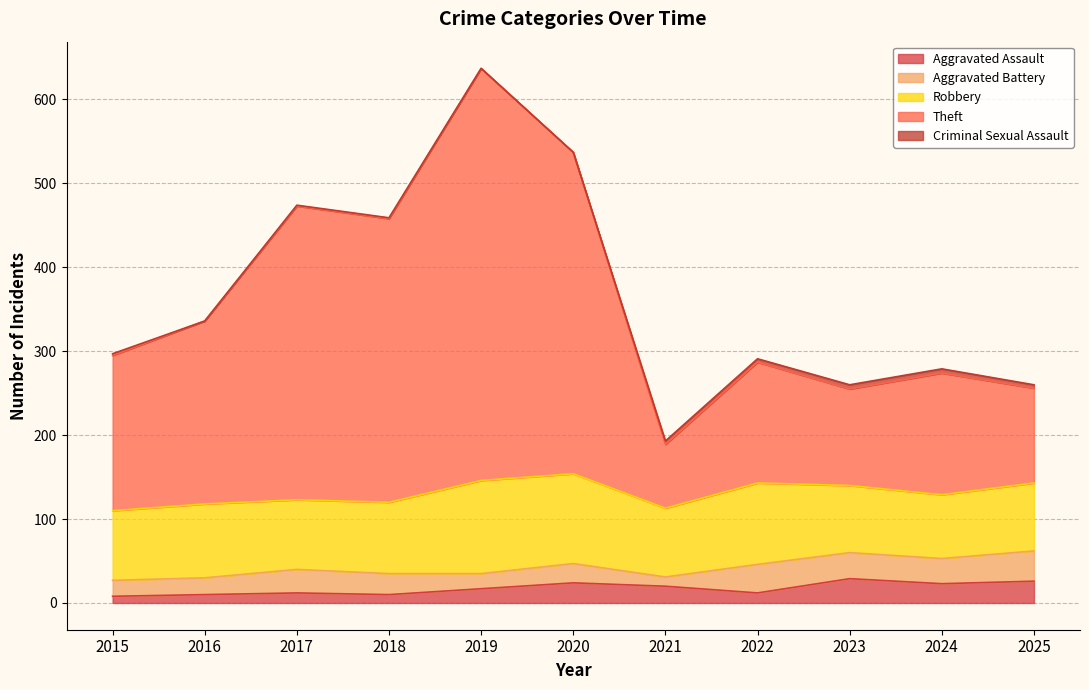

What are all the series names shown in the legend?

Aggravated Assault, Aggravated Battery, Robbery, Theft, Criminal Sexual Assault